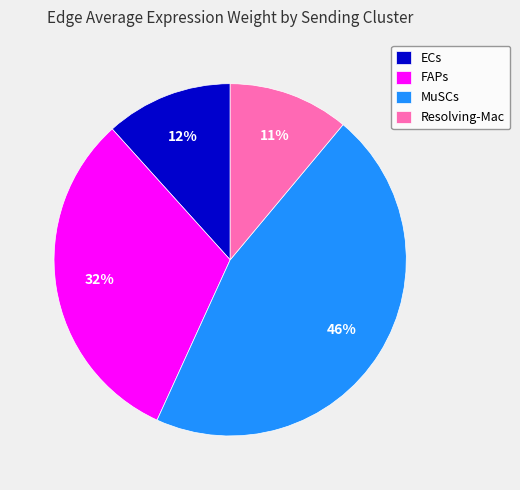

To the nearest percent, what portion does FAPs represent?

32%